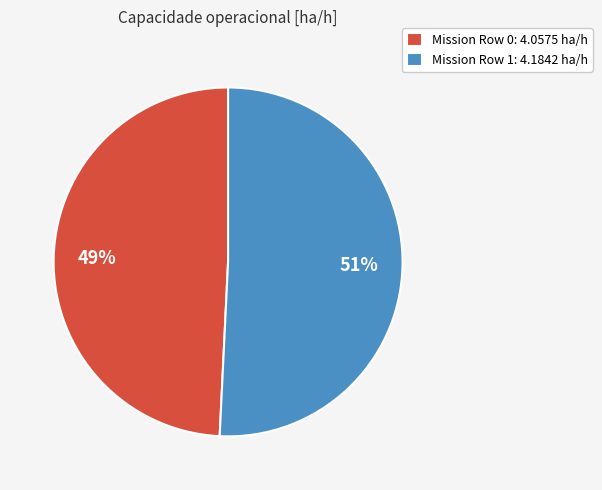

Is the sum of Mission Row 0: 4.0575 ha/h and Mission Row 1: 4.1842 ha/h greater than half?

Yes